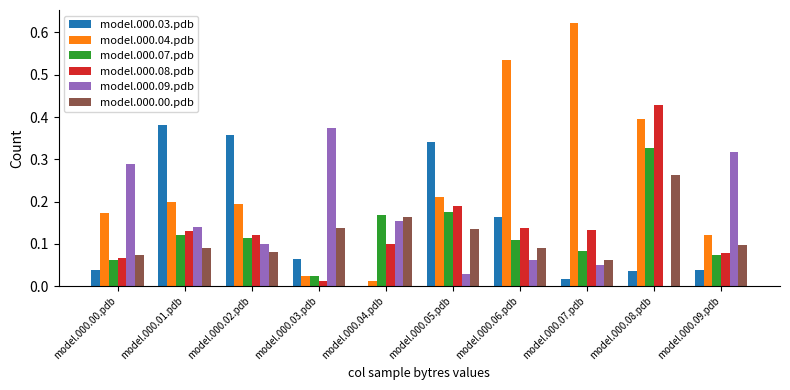

Is the value of model.000.03.pdb at model.000.08.pdb greater than the value of model.000.07.pdb at model.000.09.pdb?

No